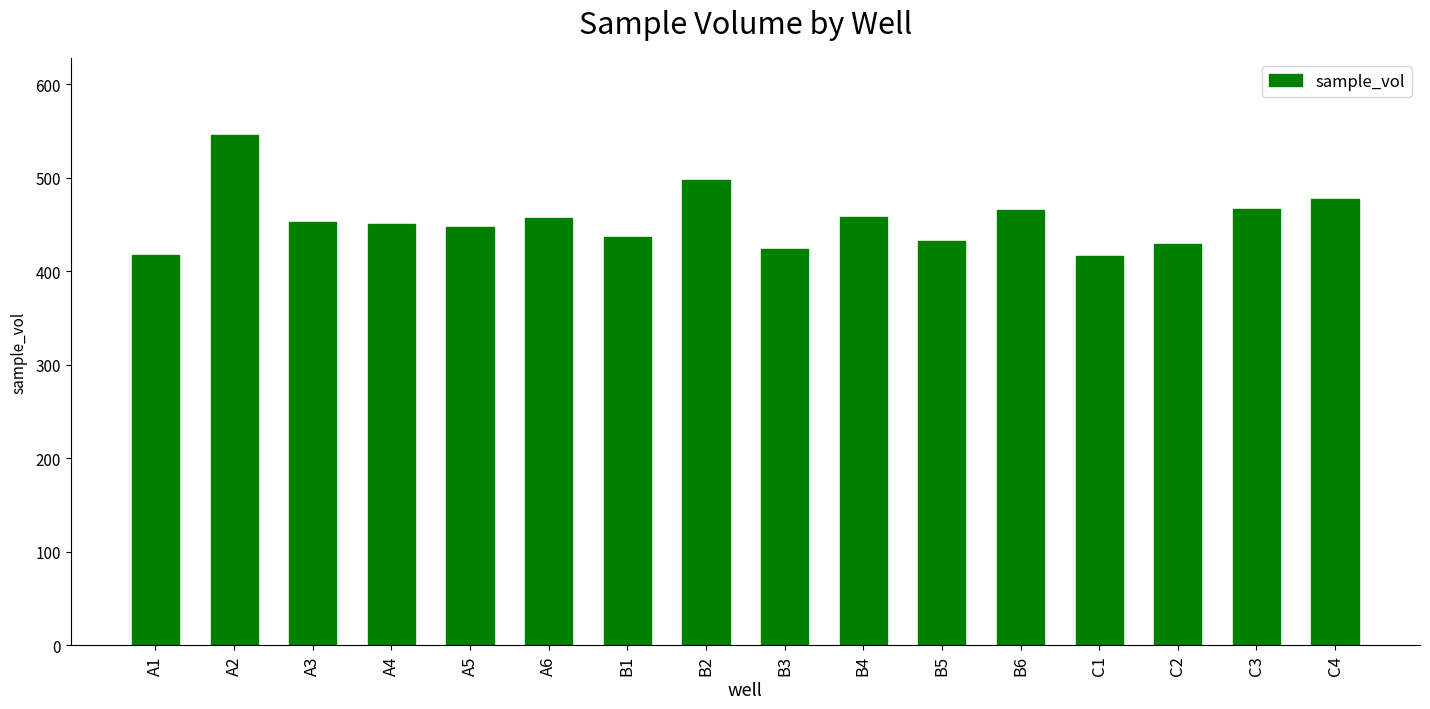

Which category has the highest value across all series?

A2